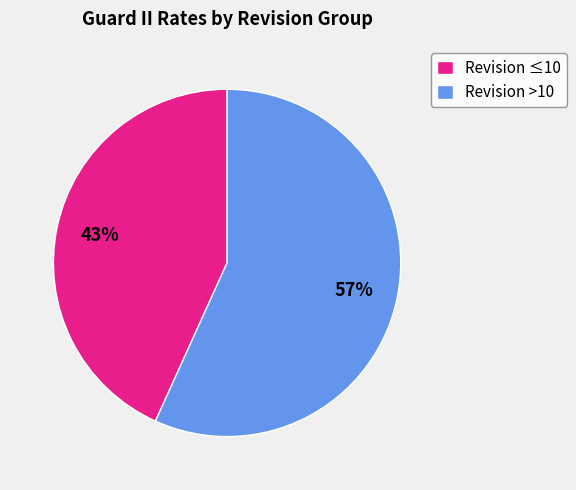

True or false: Revision ≤10 accounts for 38% of the total.

False